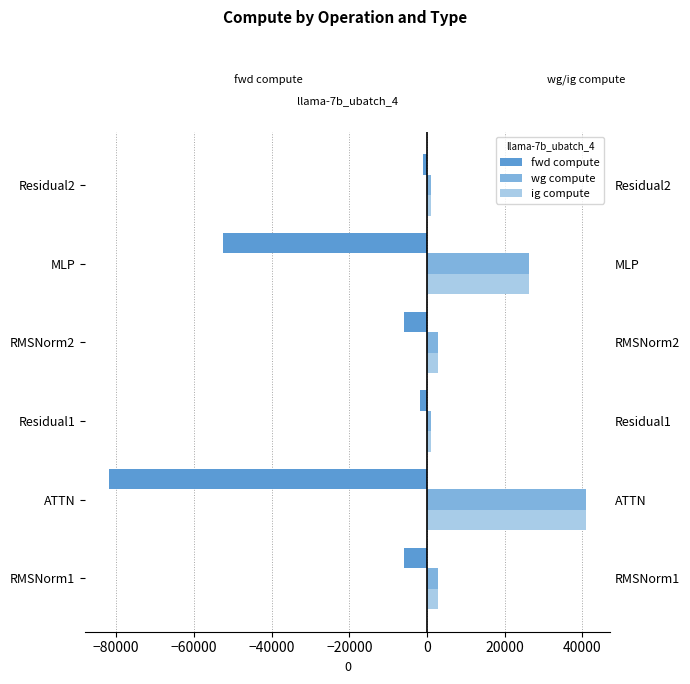

True or false: wg compute has a value of 5241.9 at RMSNorm1.

False